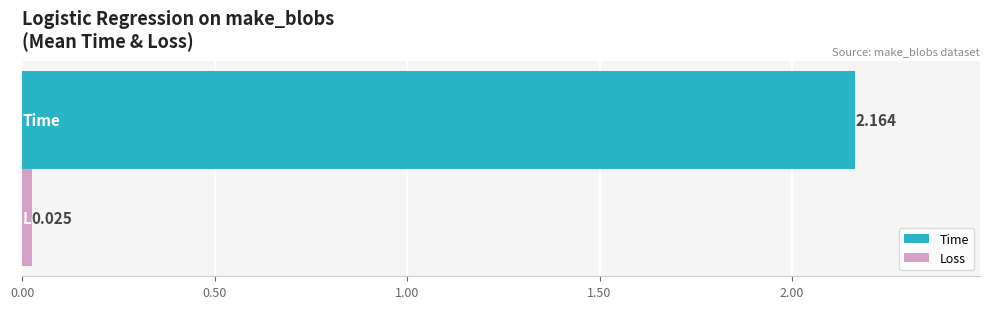

Which series has the largest range (max minus min)?

Time